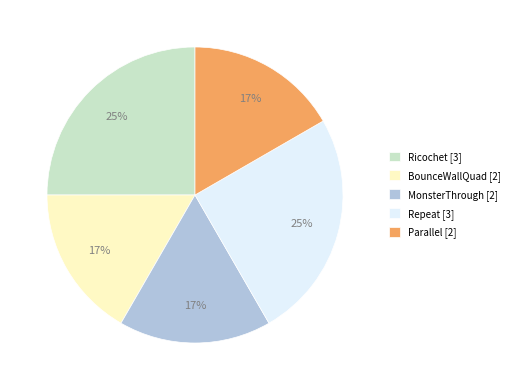

What percentage is the Ricochet slice, to the nearest percent?

25%